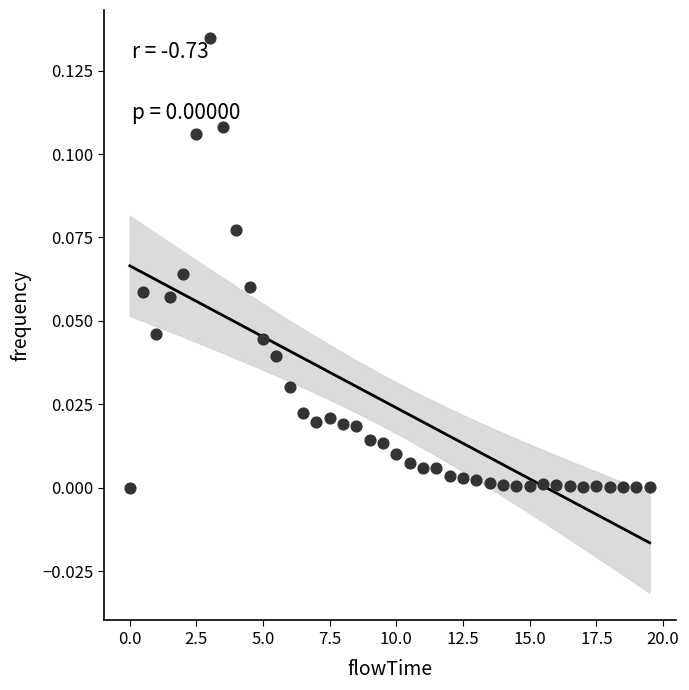

What is the range of X values (max minus min)?

19.5